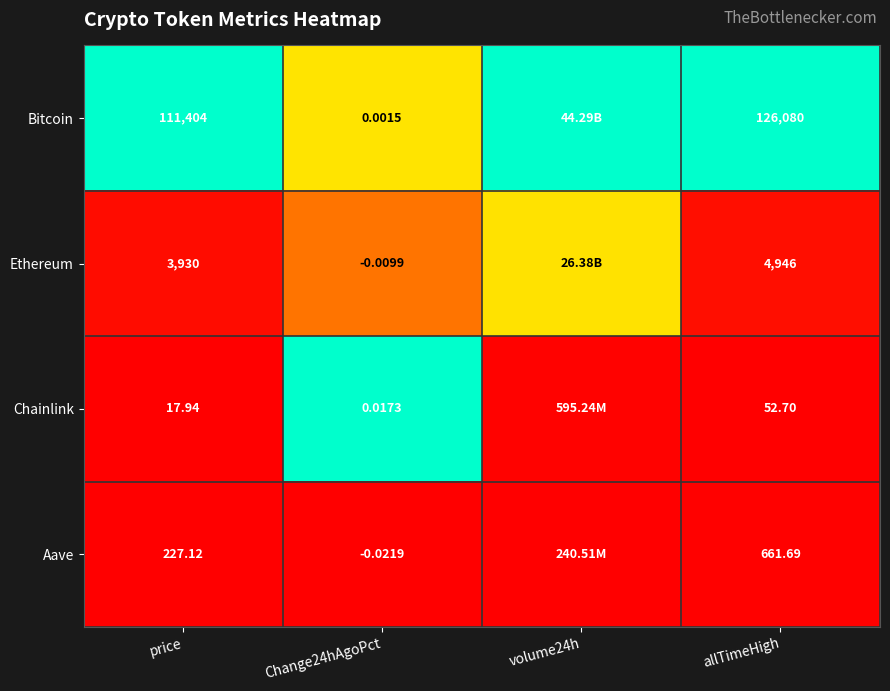

Between price and allTimeHigh, which series saw the biggest shift?

Bitcoin